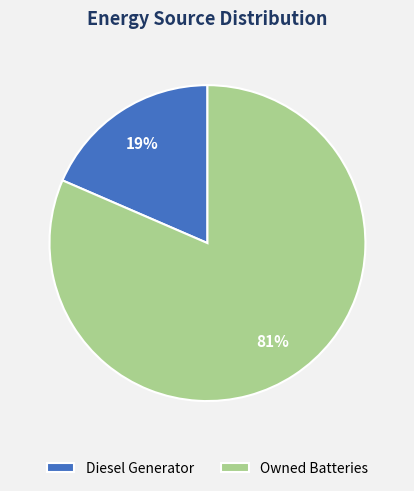

True or false: Diesel Generator accounts for 19% of the total.

True